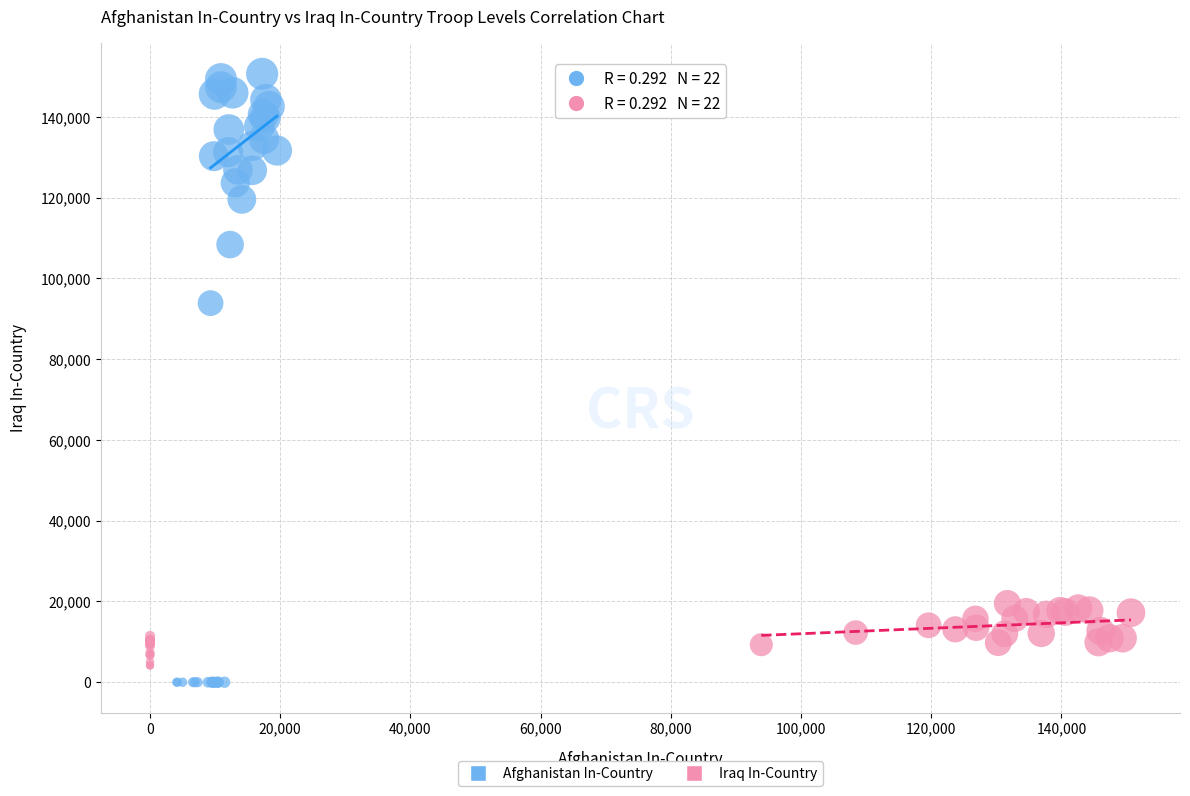

Which series has the largest Y range (max minus min)?

Afghanistan In-Country